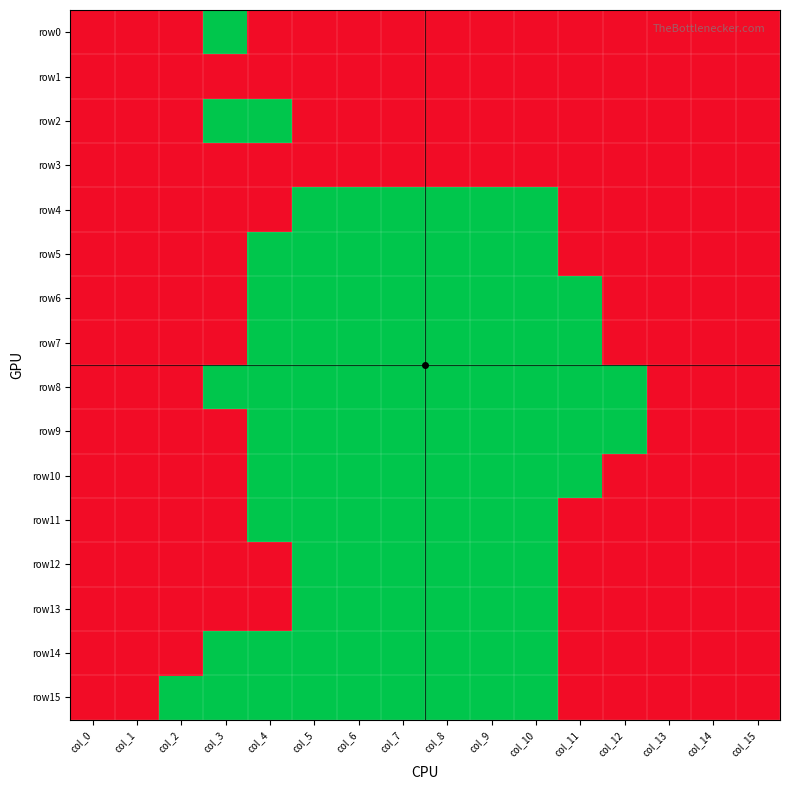

Count the number of categories in the chart.

16